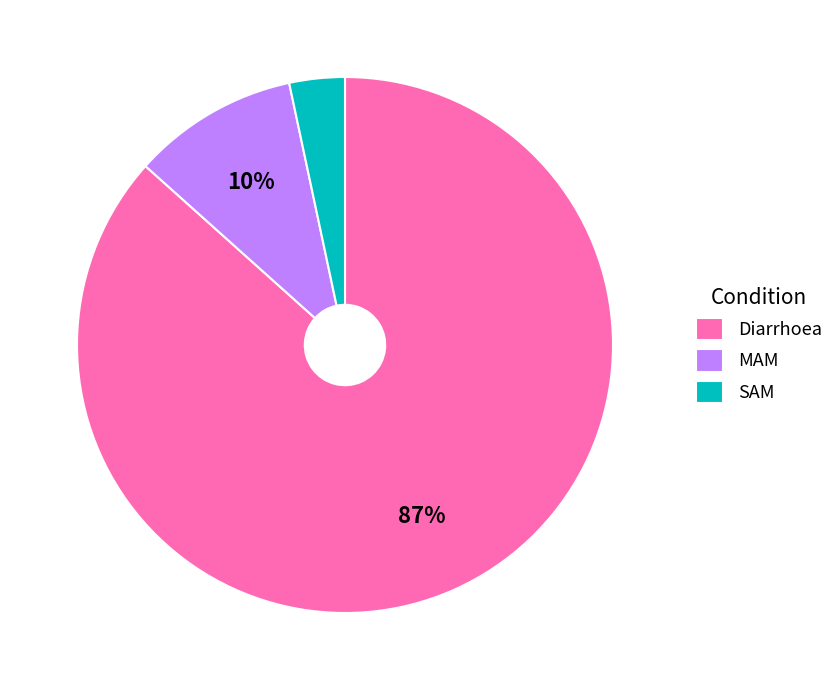

How many segments does this pie chart have?

3